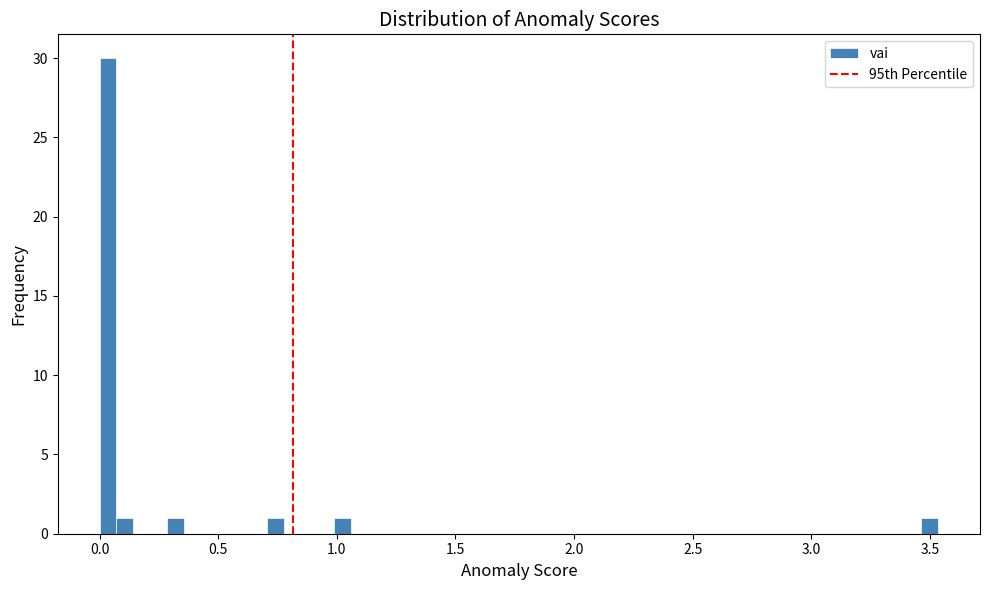

Around what value on the x-axis is the tallest bar? Give the approximate position of its centre, as read against the axis.

0.05